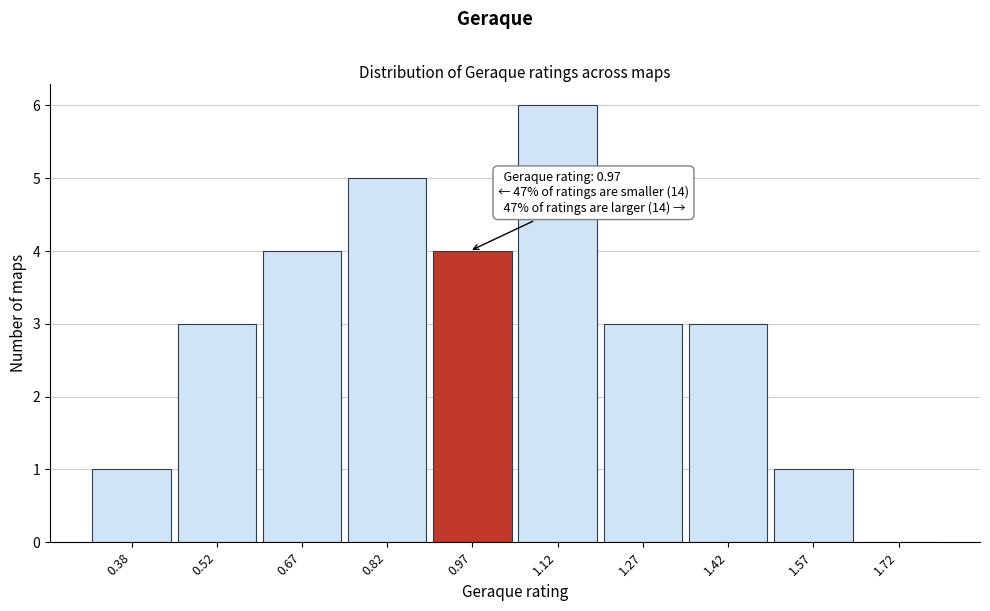

Over which range of the x-axis is the bar tallest?

1.05 to 1.20